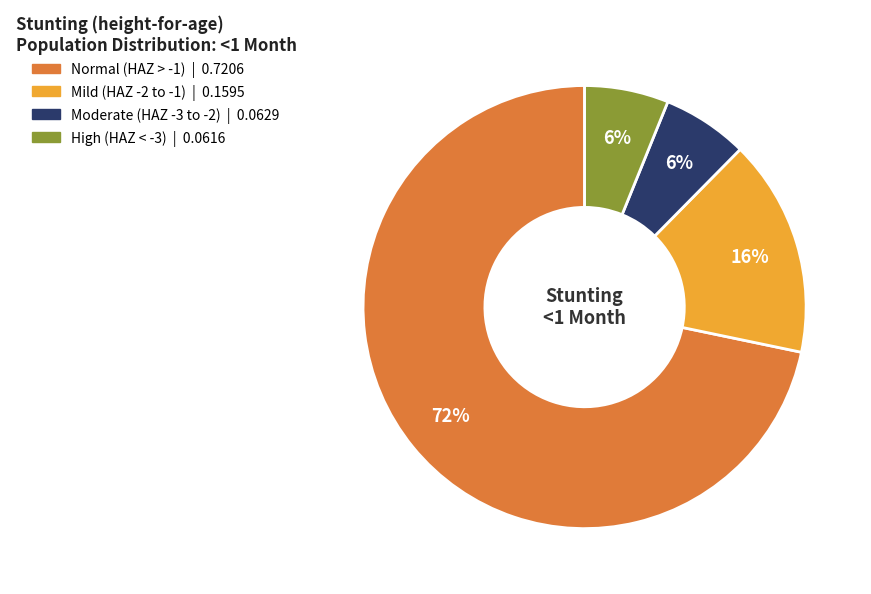

Does any single category account for the majority?

Yes